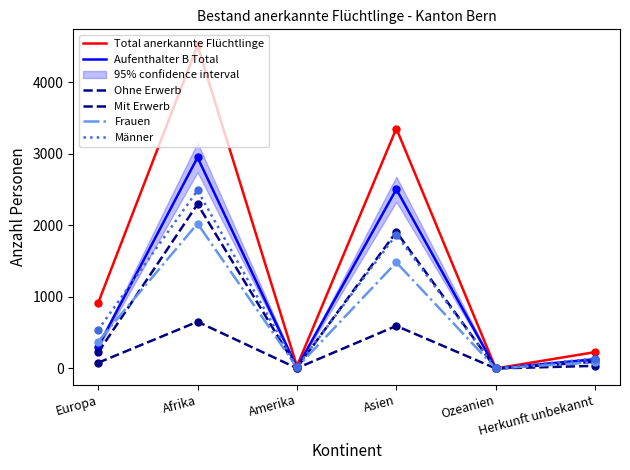

What is the total value across all series at Herkunft unbekannt?

718